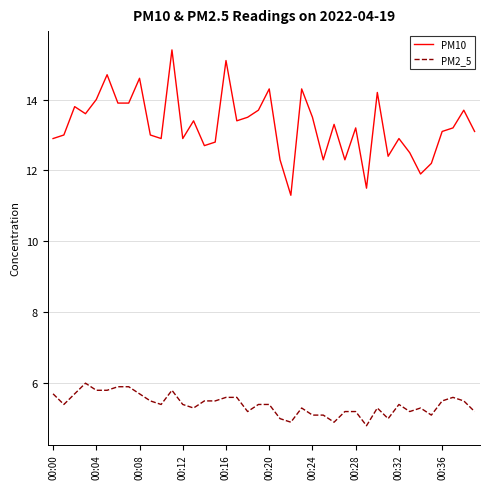

How many interior local peaks does the PM10 series have?

13